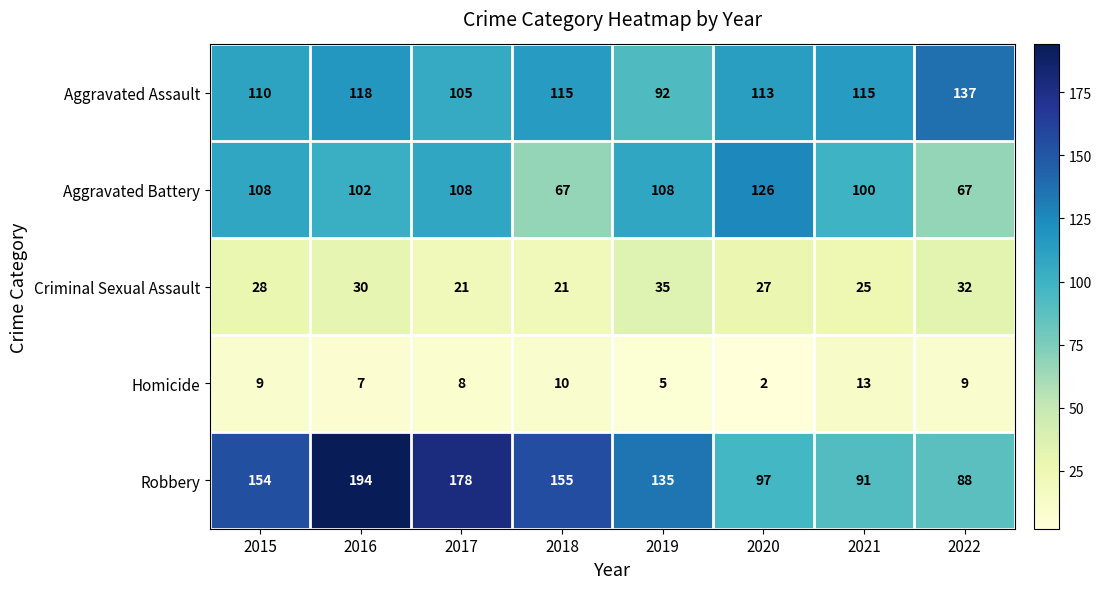

Between 2016 and 2020, which series saw the biggest shift?

Robbery